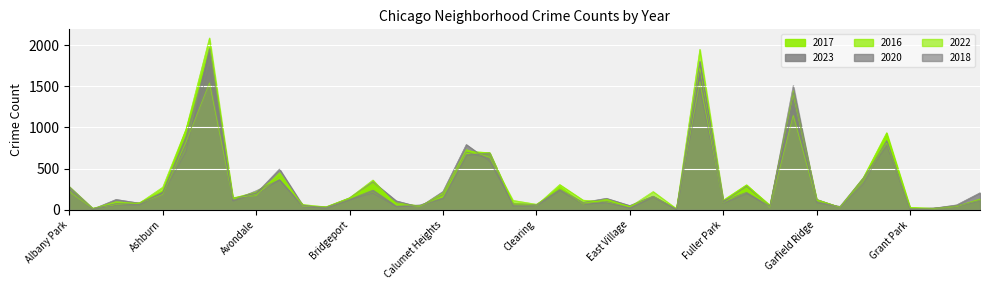

How many times do 2020 and 2017 cross each other?

14